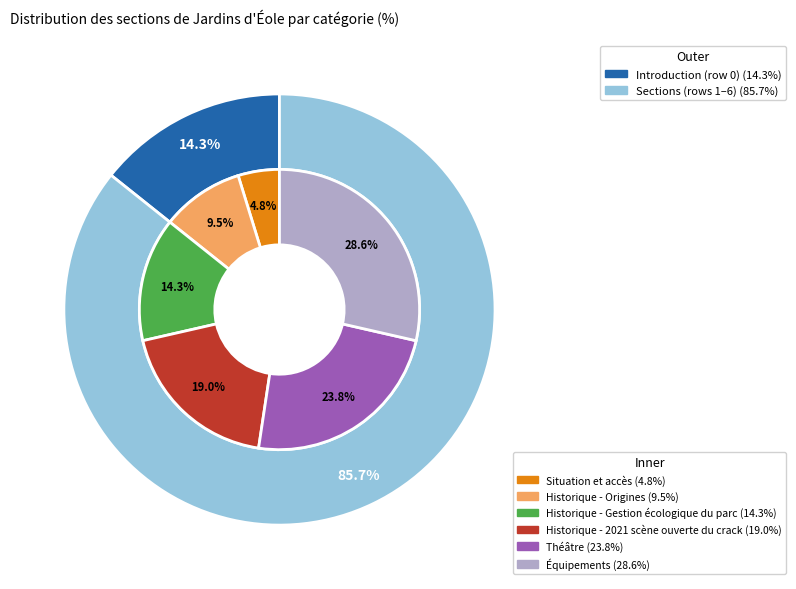

How many slices are in this pie chart?

6